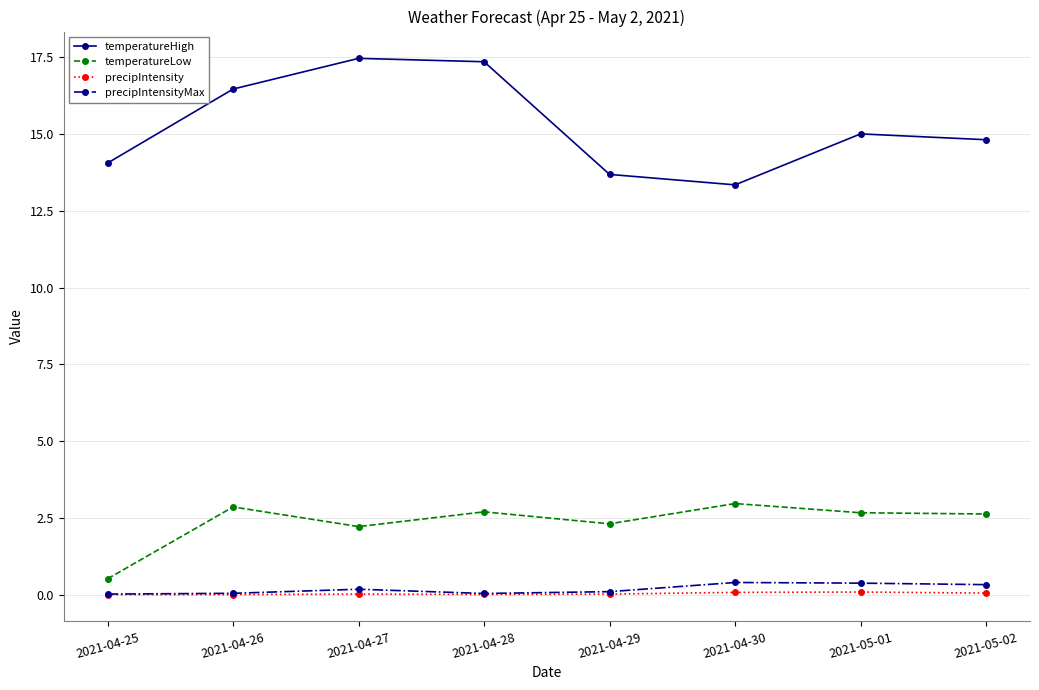

Is the value of precipIntensity at 2021-04-28 greater than the value of temperatureLow at 2021-04-28?

No